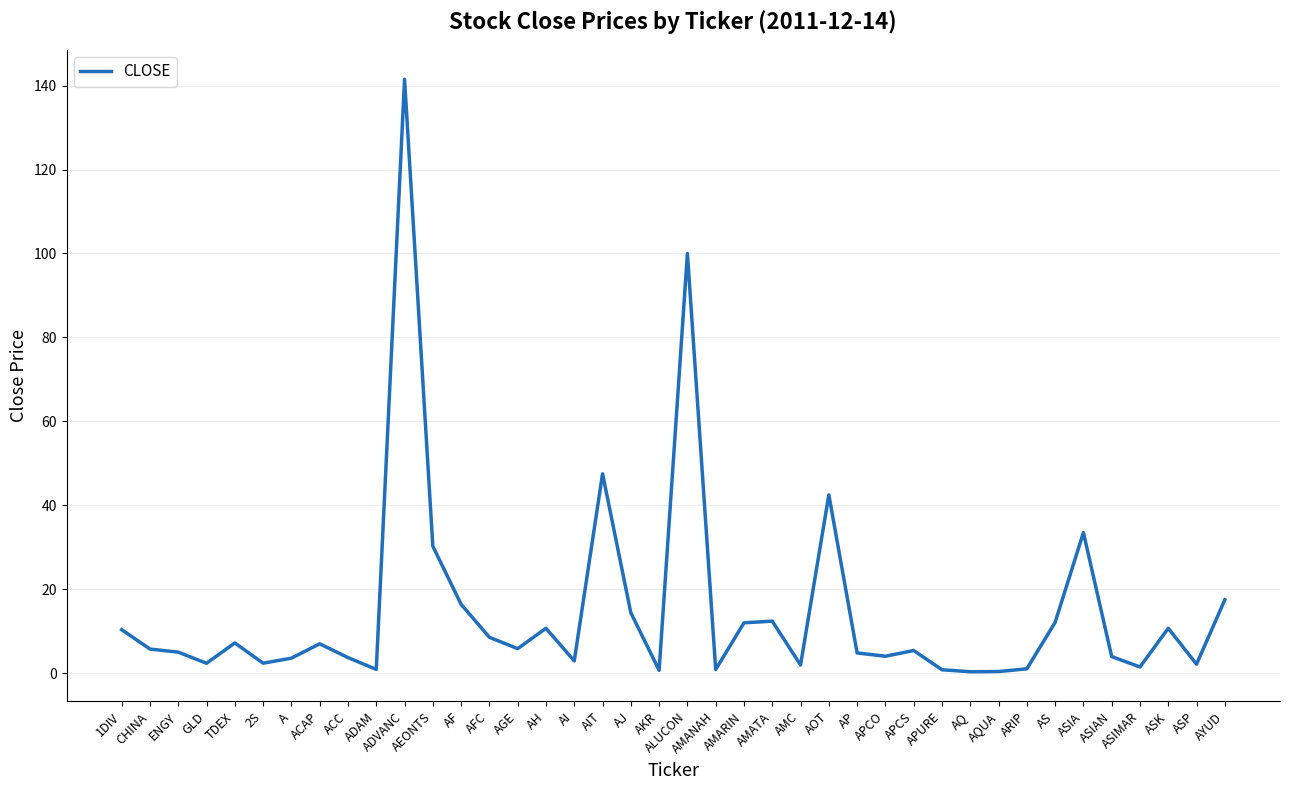

Which label corresponds to the largest value in the chart?

ADVANC